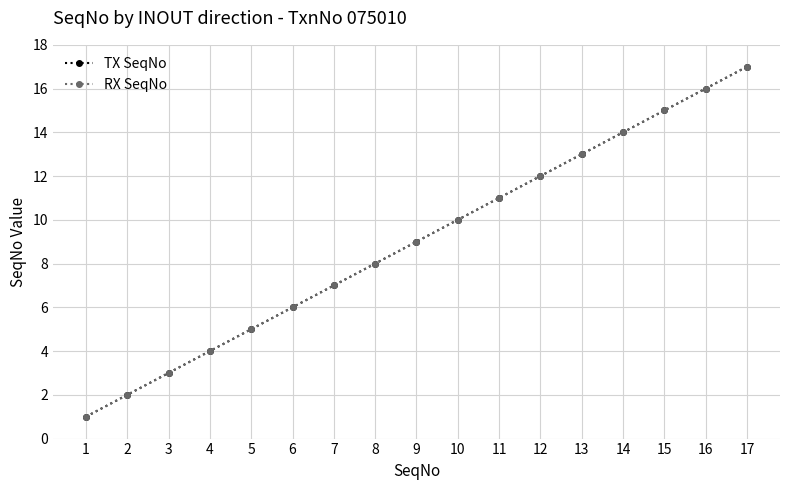

Is this an area chart (filled region under the line)?

No